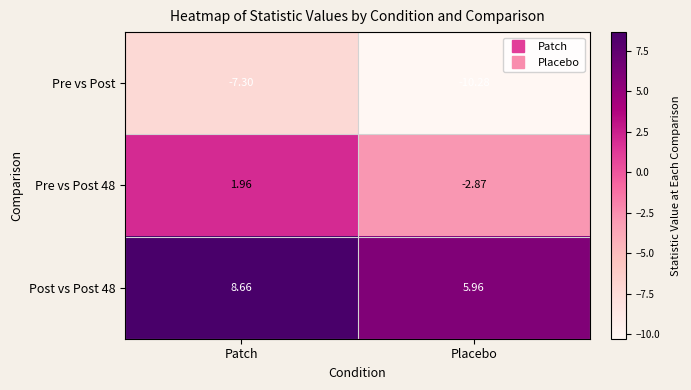

At which label does Post vs Post 48 reach its minimum?

Placebo